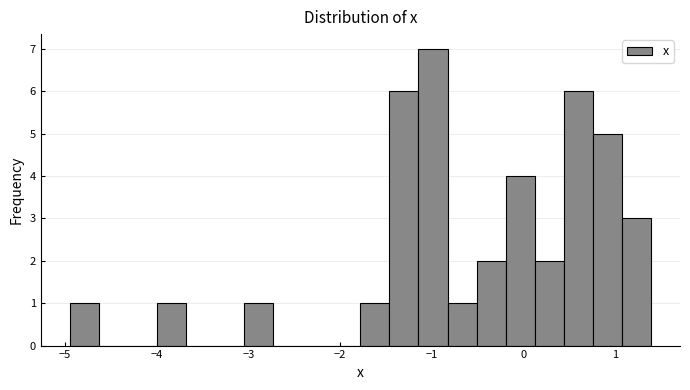

Around what value on the x-axis is the tallest bar? Give the approximate position of its centre, as read against the axis.

-1.0